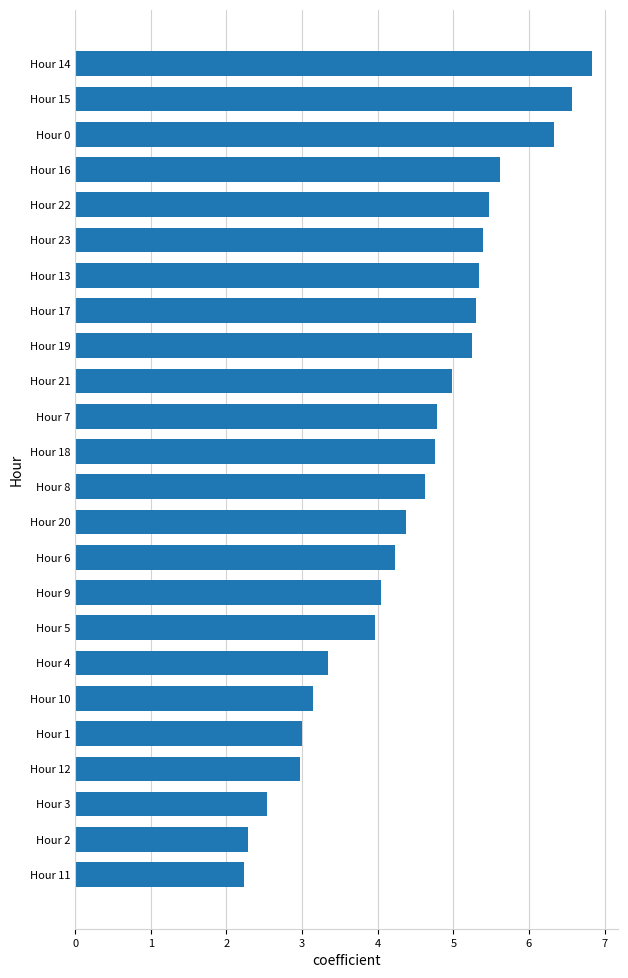

Reading bottom to top, list all the values displayed in this chart.

2.2	2.3	2.5	3.0	3.0	3.1	3.3	4.0	4.0	4.2	4.4	4.6	4.8	4.8	5.0	5.2	5.3	5.3	5.4	5.5	5.6	6.3	6.6	6.8